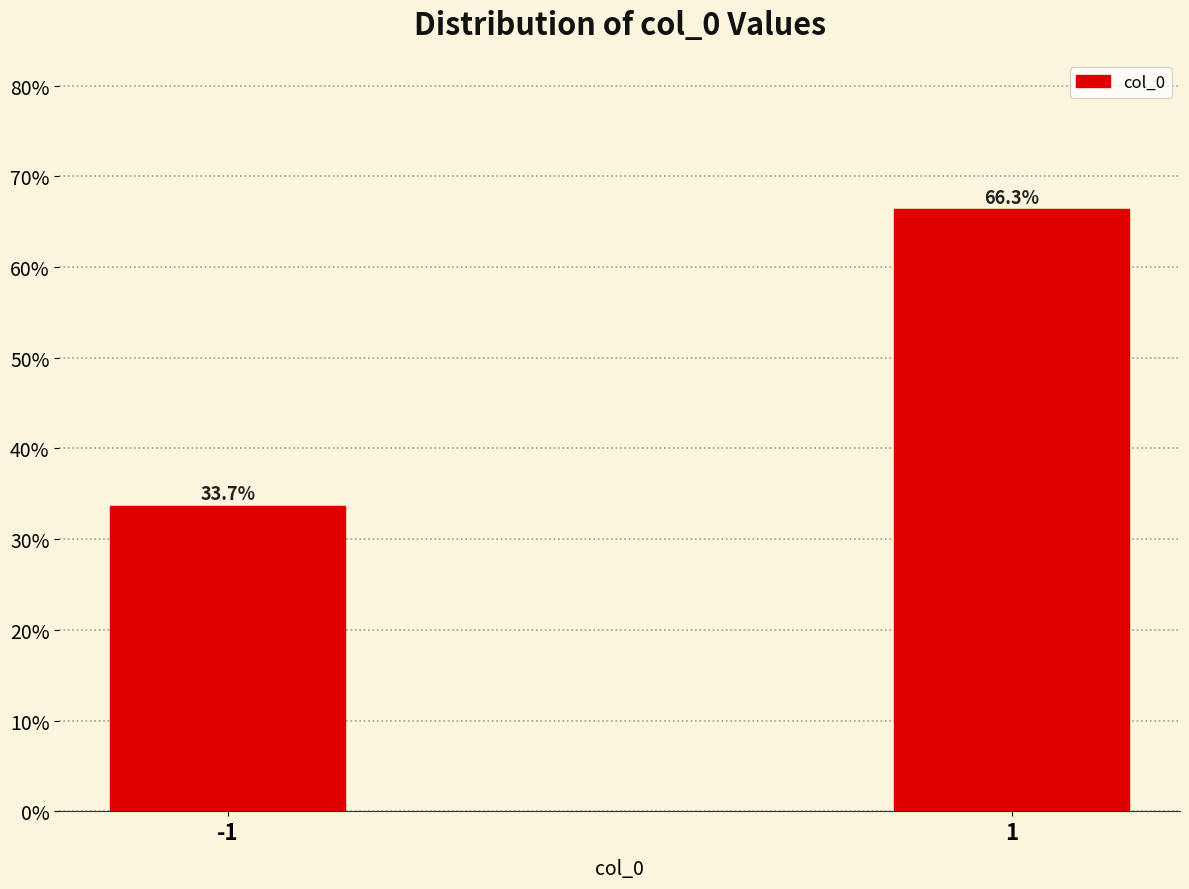

Reading left to right, list all the values displayed in this chart.

-1=33.7	1=66.3